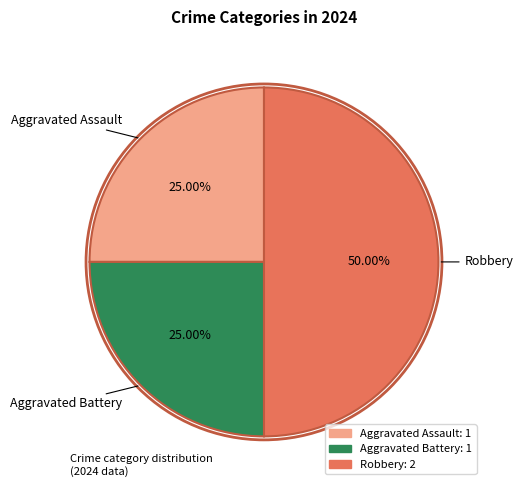

What is the largest slice in the pie chart?

Robbery